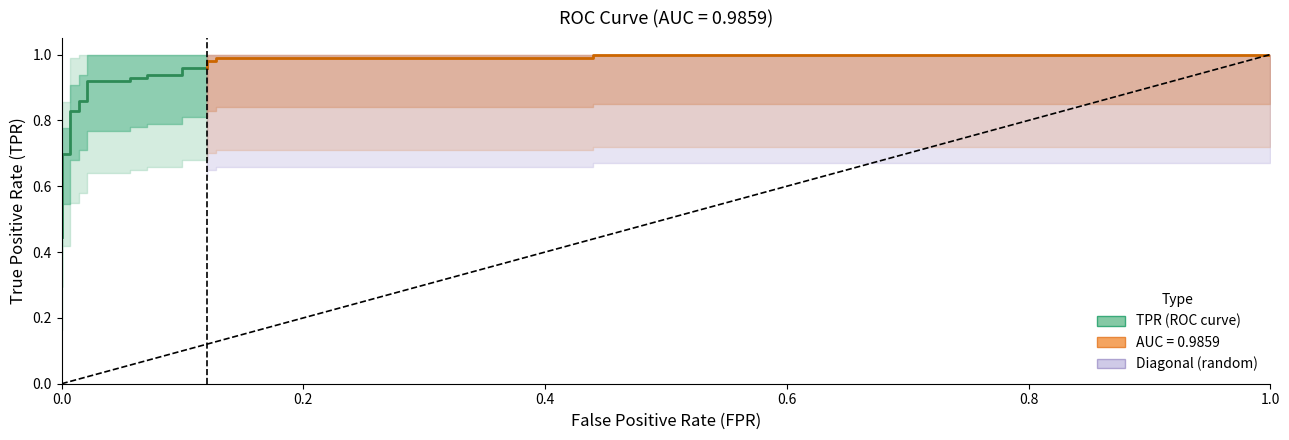

Which series changed the most between 2 and 23?

tpr